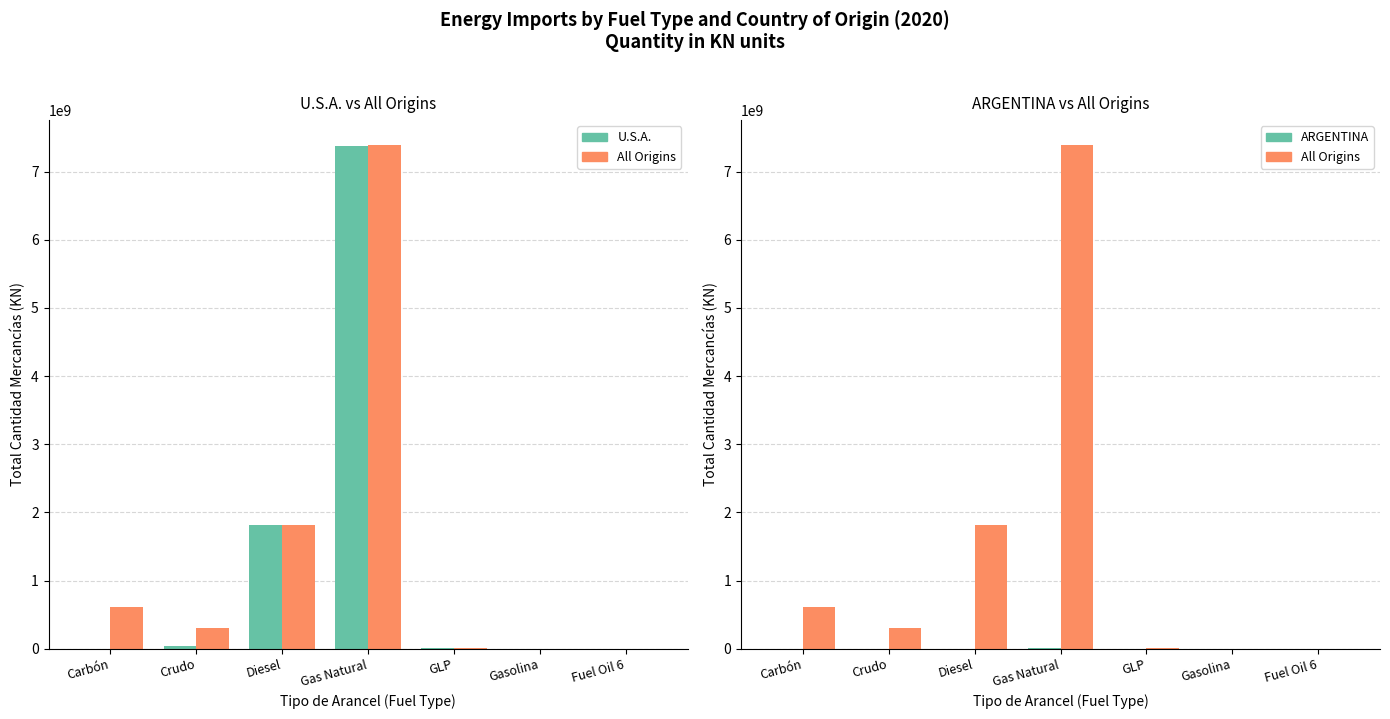

Are the bars horizontal?

No